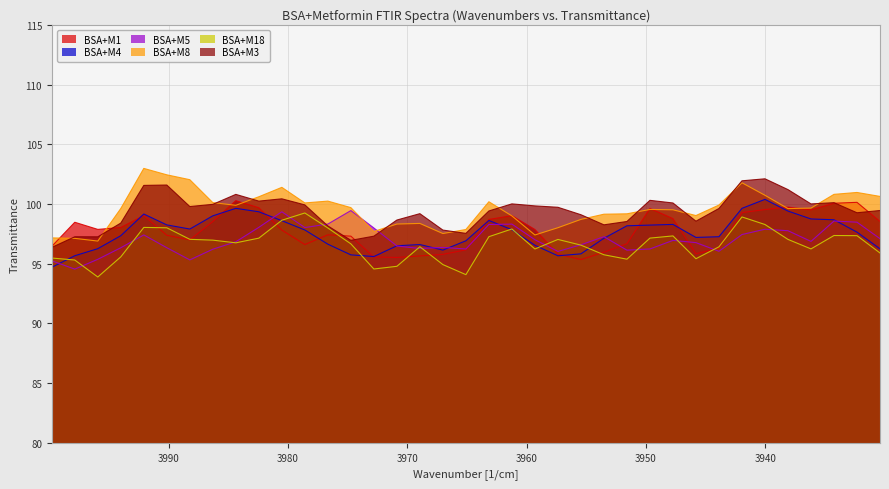

True or false: BSA+M3 and BSA+M4 intersect in this chart.

False